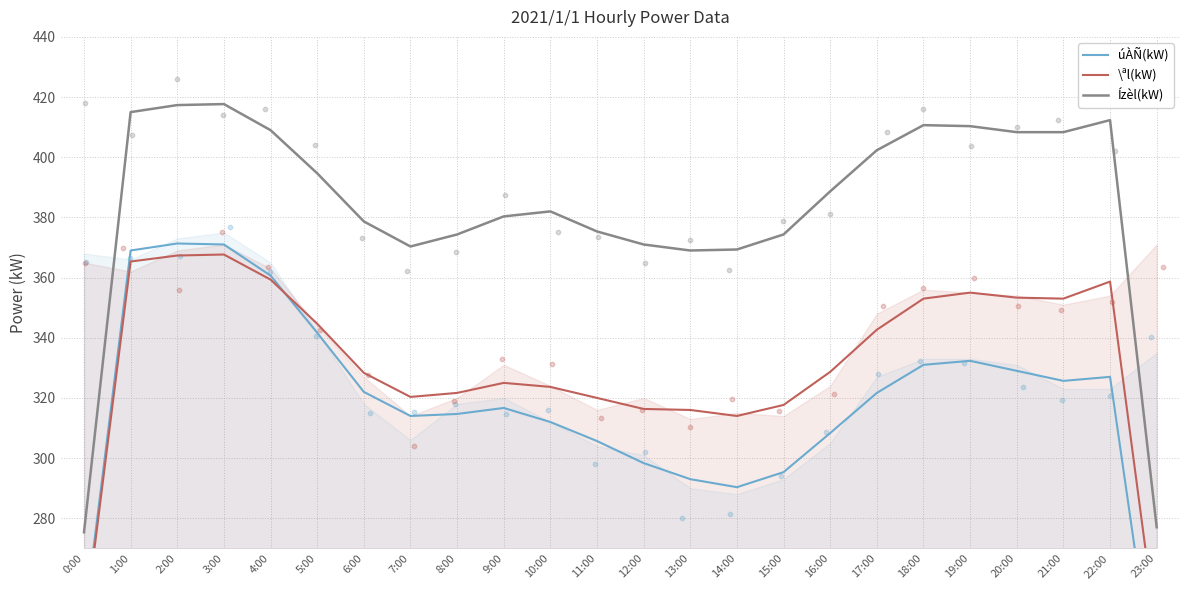

What are all the series names shown in the legend?

úÀÑ(kW), \ªl(kW), Ízèl(kW)